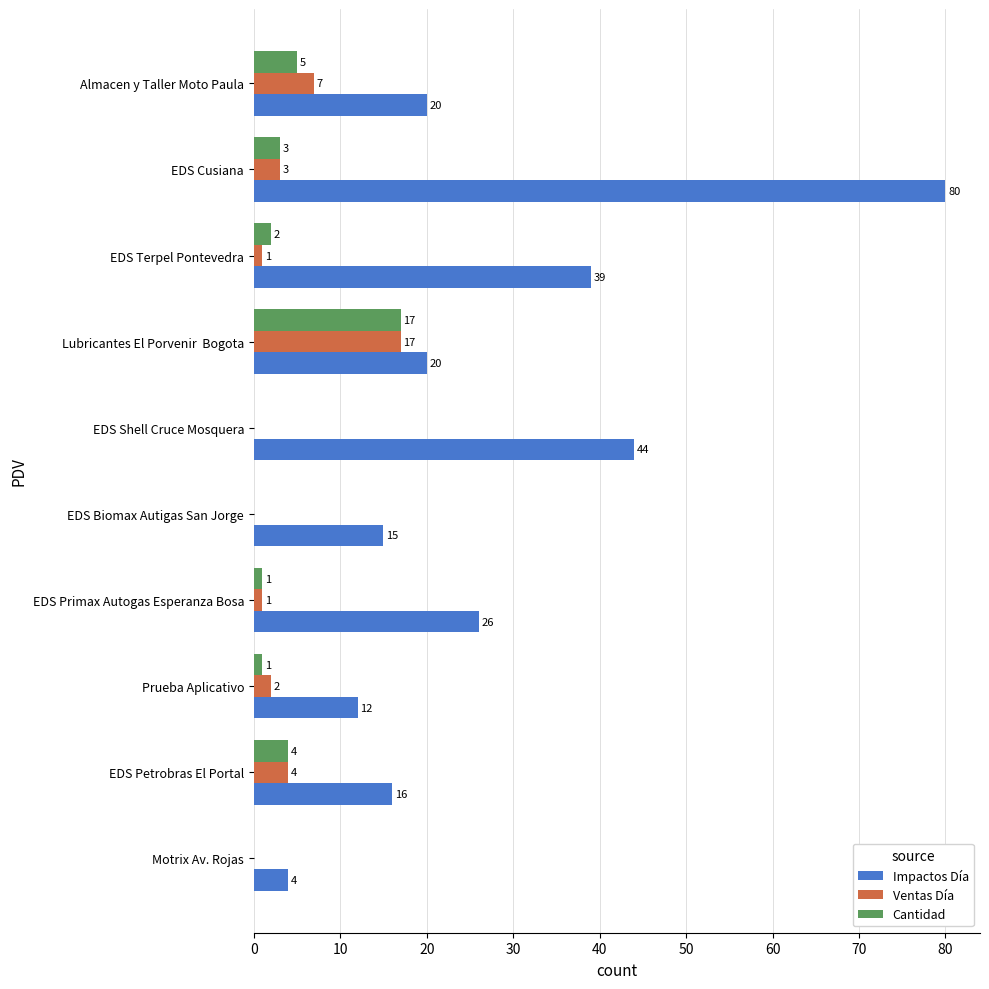

Which series changed the most between Prueba Aplicativo and EDS Primax Autogas Esperanza Bosa?

Impactos Día